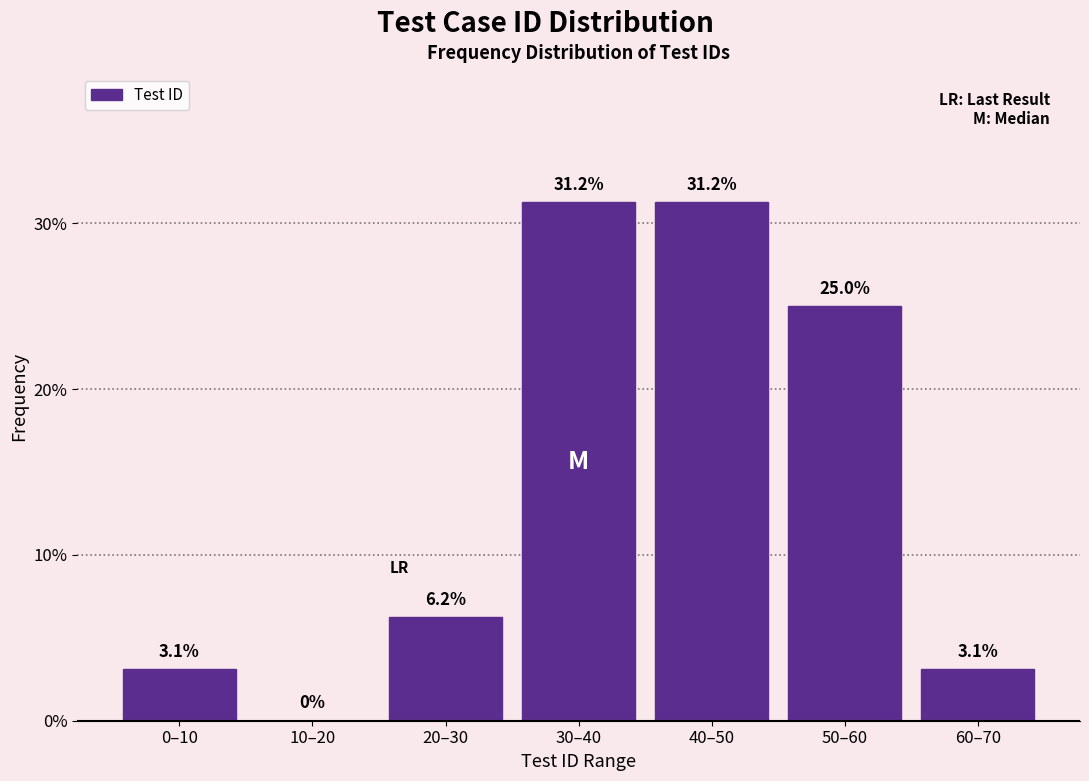

At which label does the data first exceed 6?

20–30